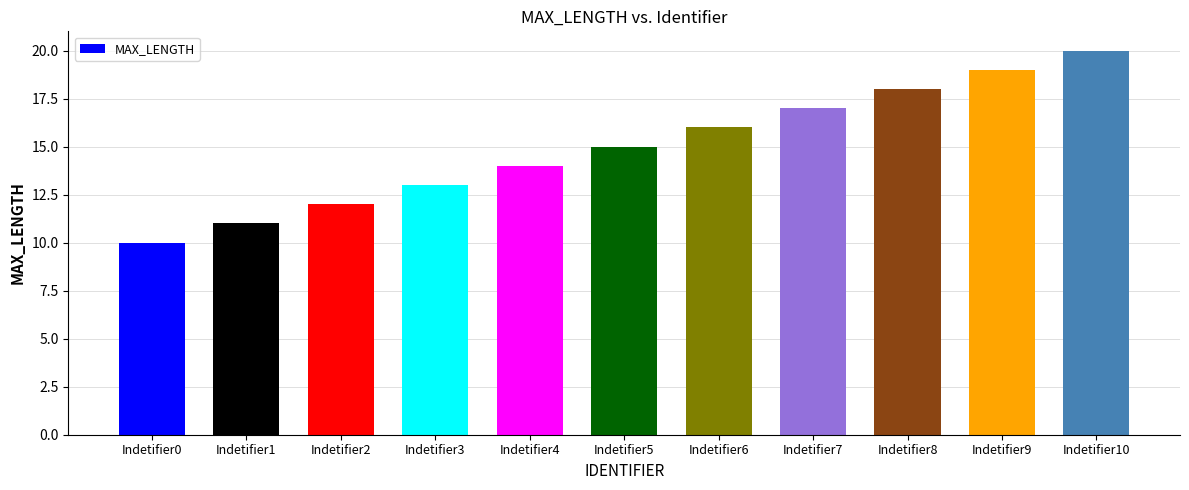

What is the value of the 9th bar from the left?

18